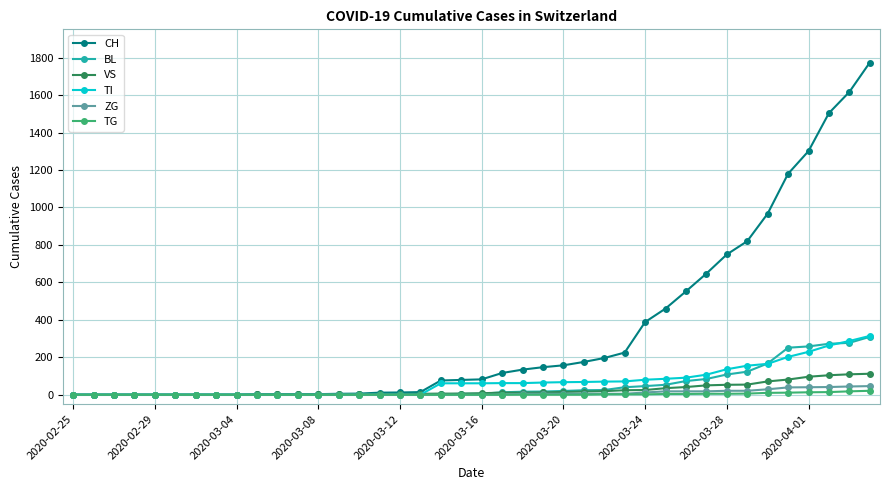

Which series has the widest spread of values?

CH